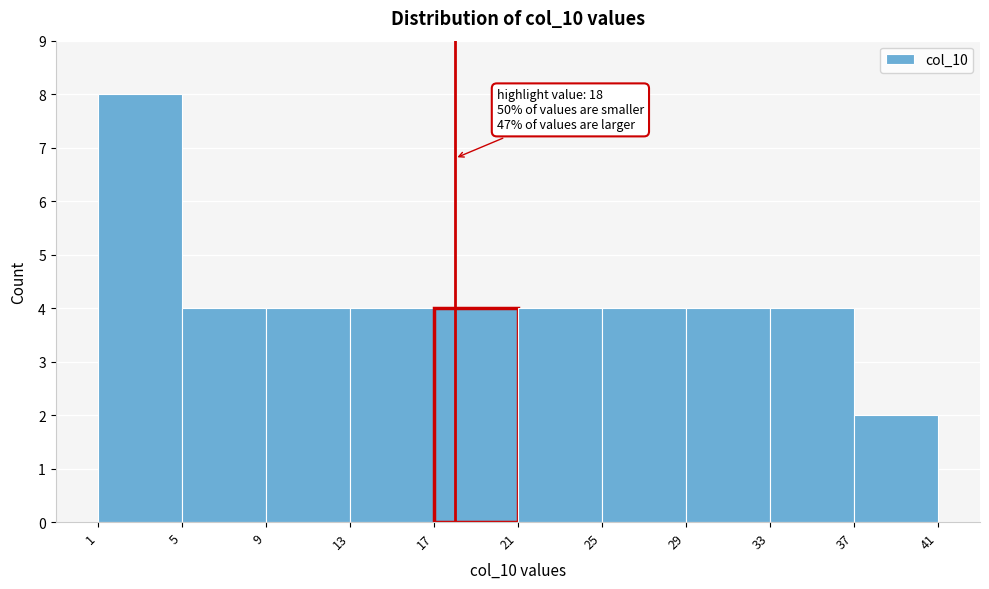

Which range on the x-axis has the tallest bar?

1 to 5